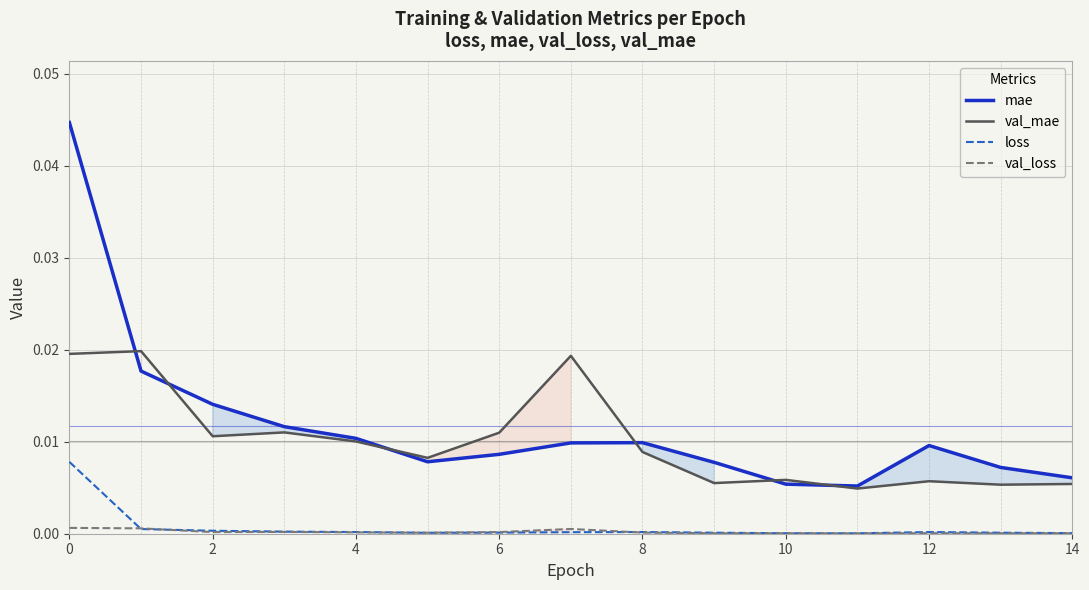

Which series has the largest range (max minus min)?

mae